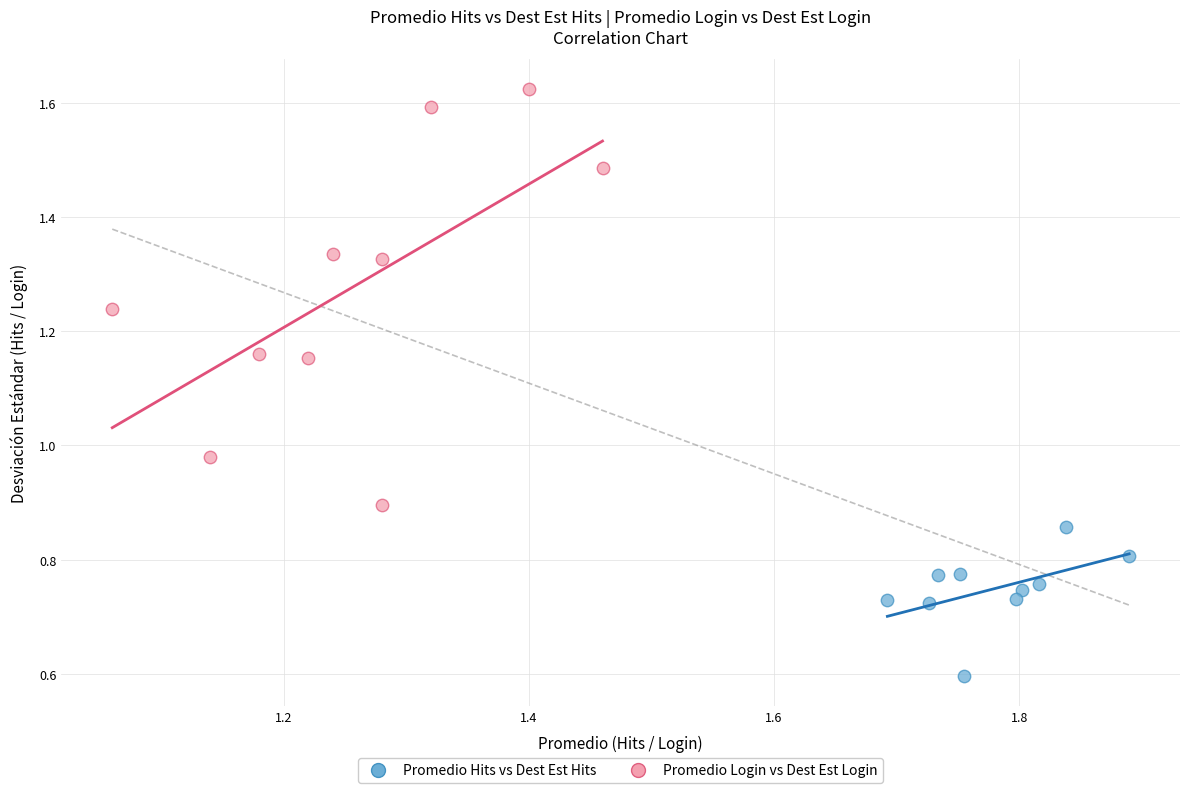

What are all the series names shown in the legend?

Promedio Hits vs Dest Est Hits, Promedio Login vs Dest Est Login